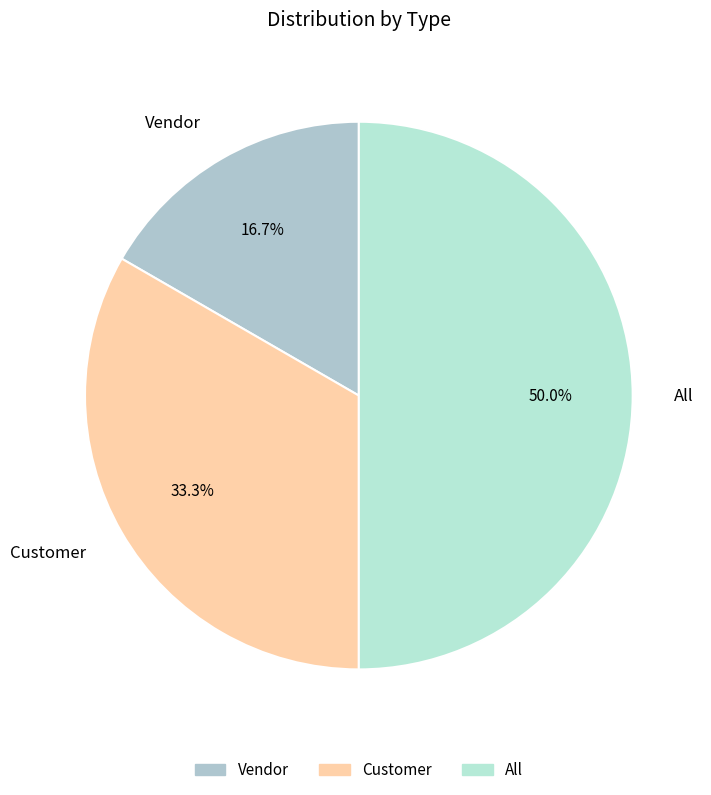

To the nearest percent, what is the combined percentage of Customer and Vendor?

50%